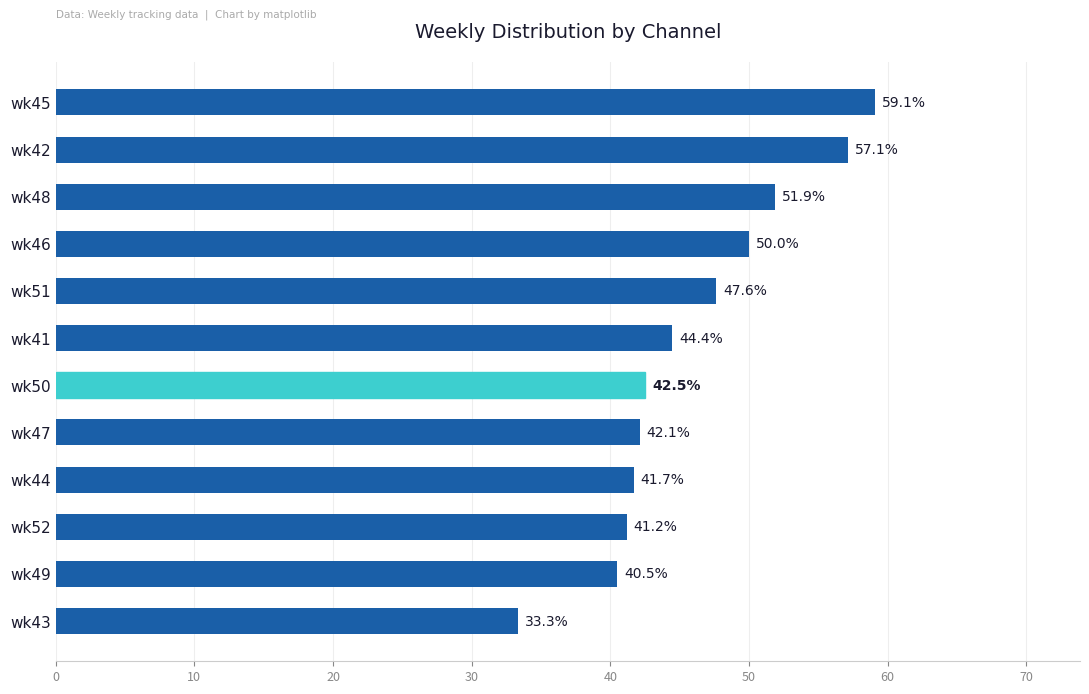

Read the value at wk48.

51.9